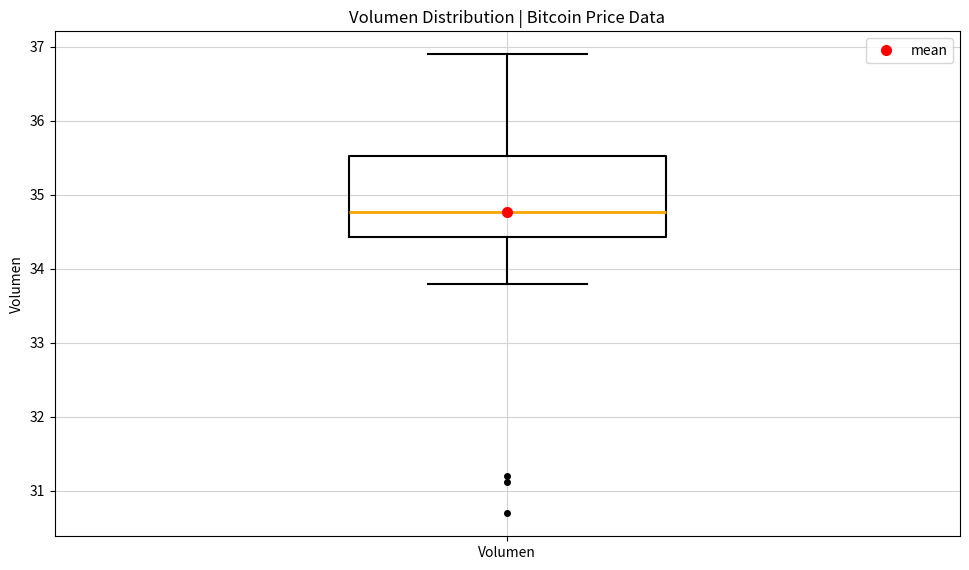

Read this box plot against the y-axis: the position of the median line, the range covered by the box, and the ends of both whiskers. The values are not printed on the chart, so give them approximately, as read against the axis.

median 34.8, box 34.4 to 35.5, whiskers 33.8 to 36.9